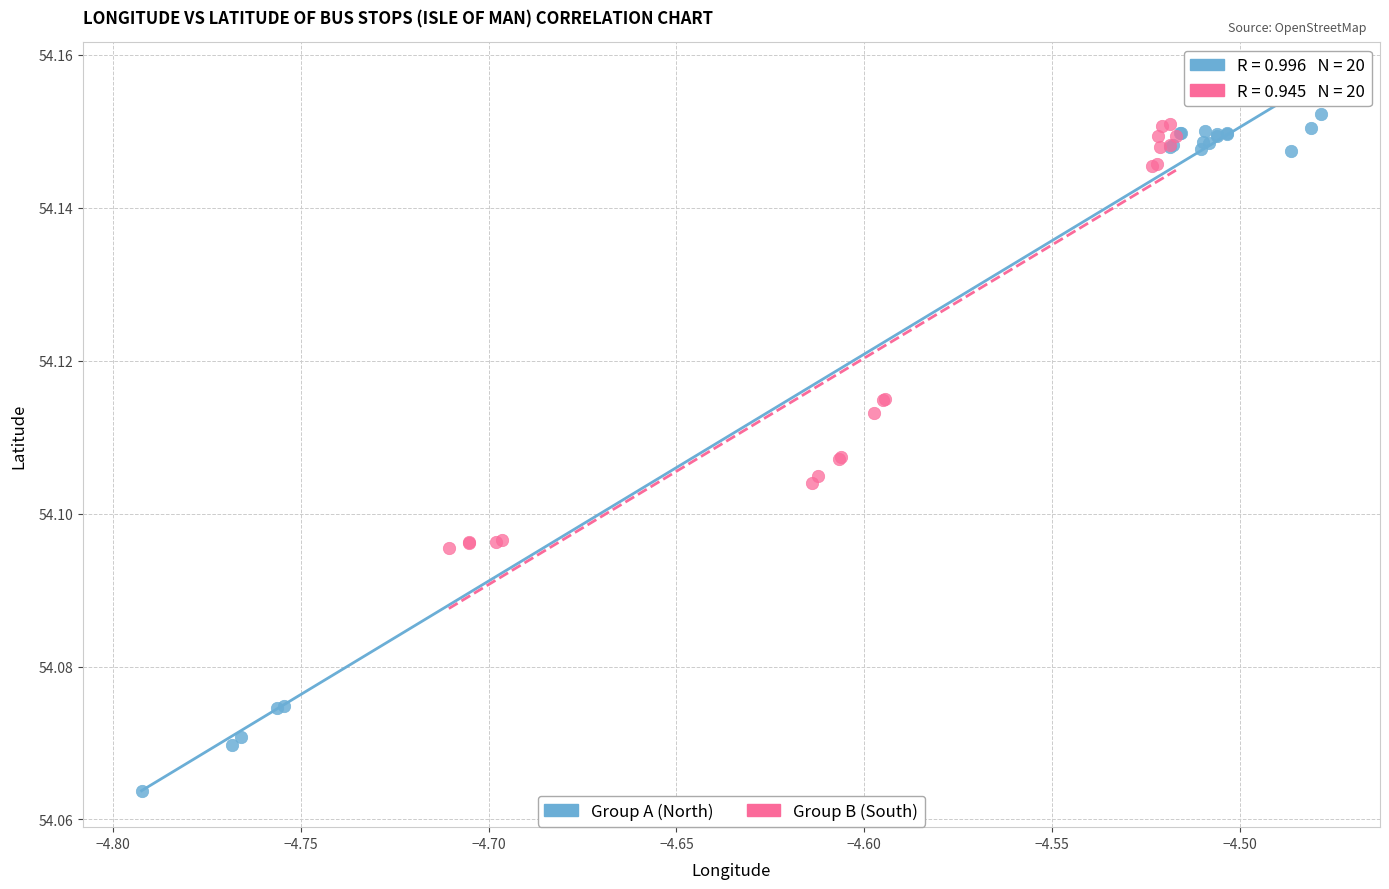

Which series reaches the maximum Y coordinate?

Group A (North)